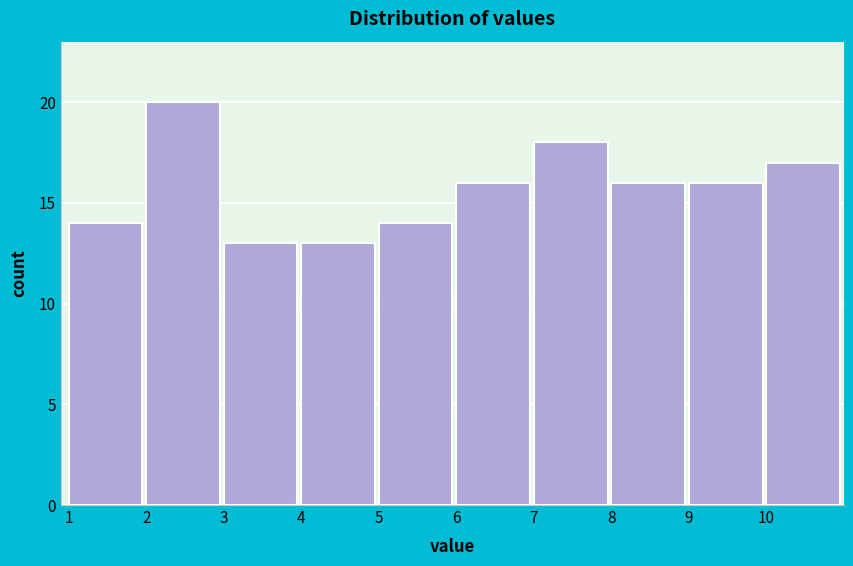

How tall is the bar that spans 10 to 11 on the x-axis? The values are not printed on the chart, so give them approximately, as read against the axis.

17